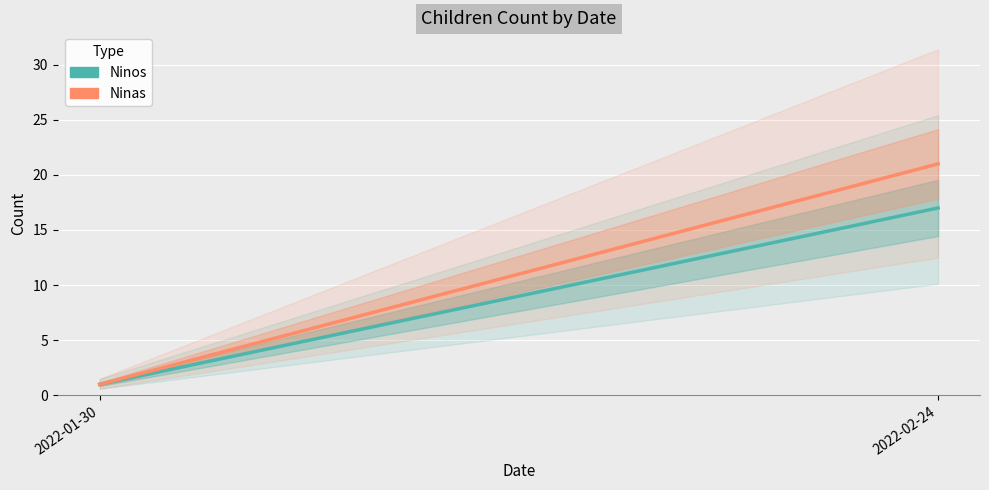

Count the Ninos values in the range 1 to 17.

2